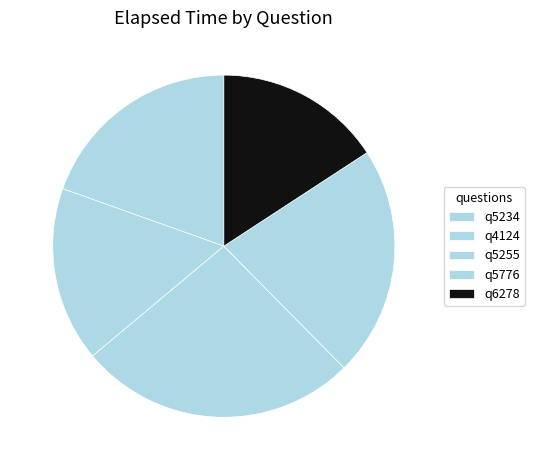

Is there any slice that represents more than half of the pie?

No